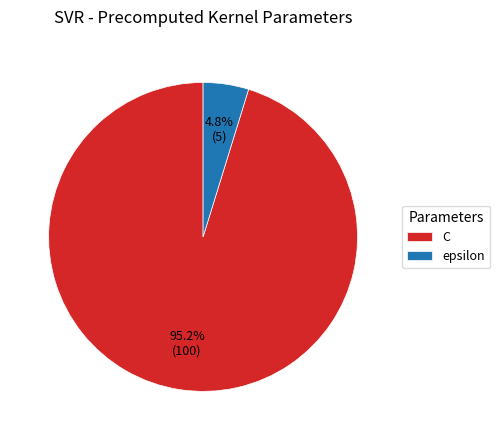

Do C and epsilon together represent more than half of the pie?

Yes